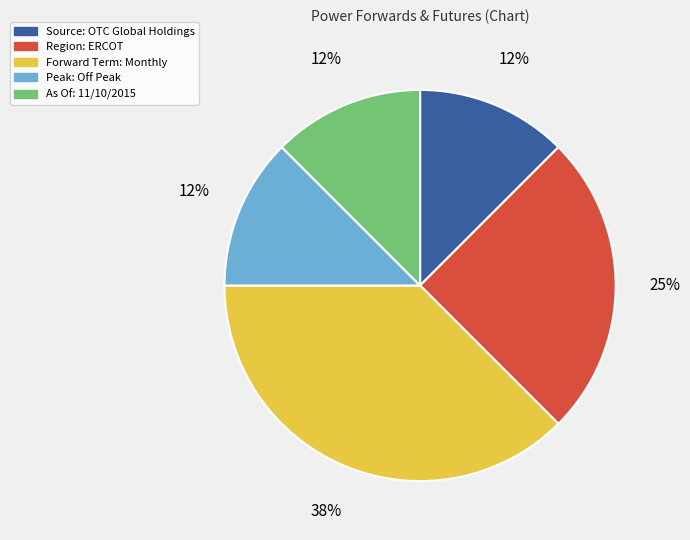

Does Source: OTC Global Holdings account for over 50% of the chart?

No